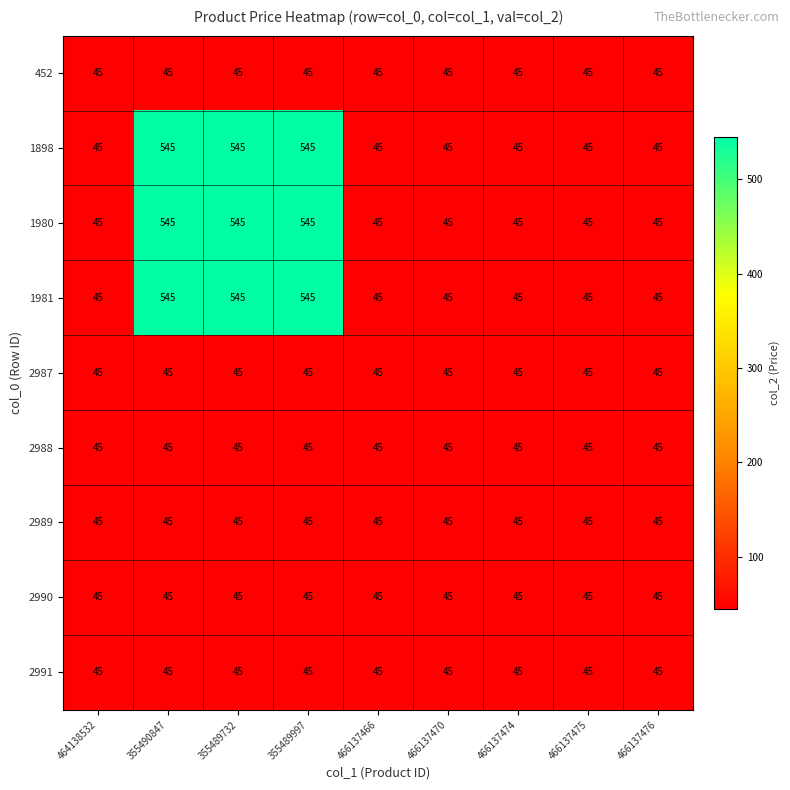

At how many categories does at least one series exceed 402?

3